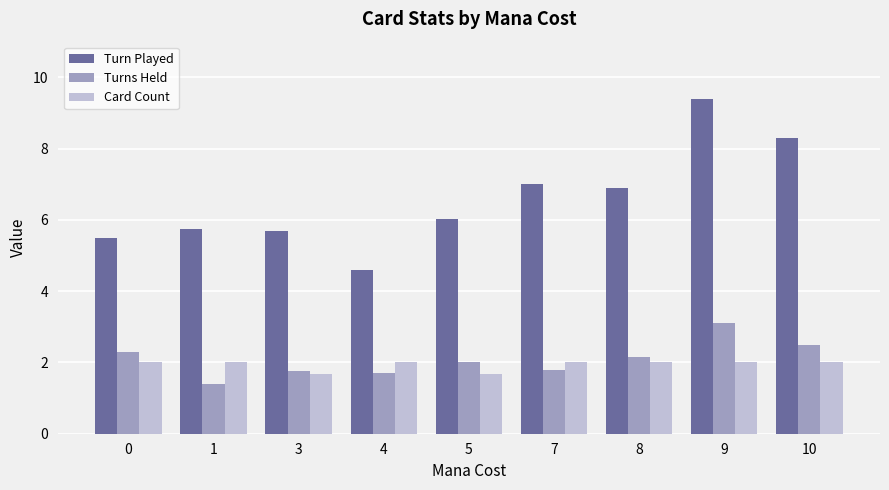

True or false: Turn Played has a value of 7.0 at 7.

True